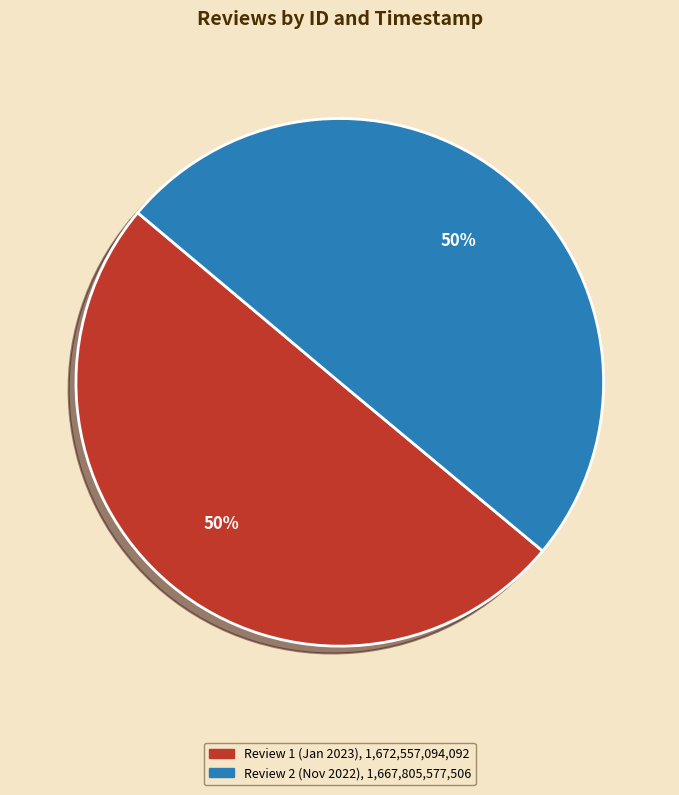

Count the number of slices in the pie.

2